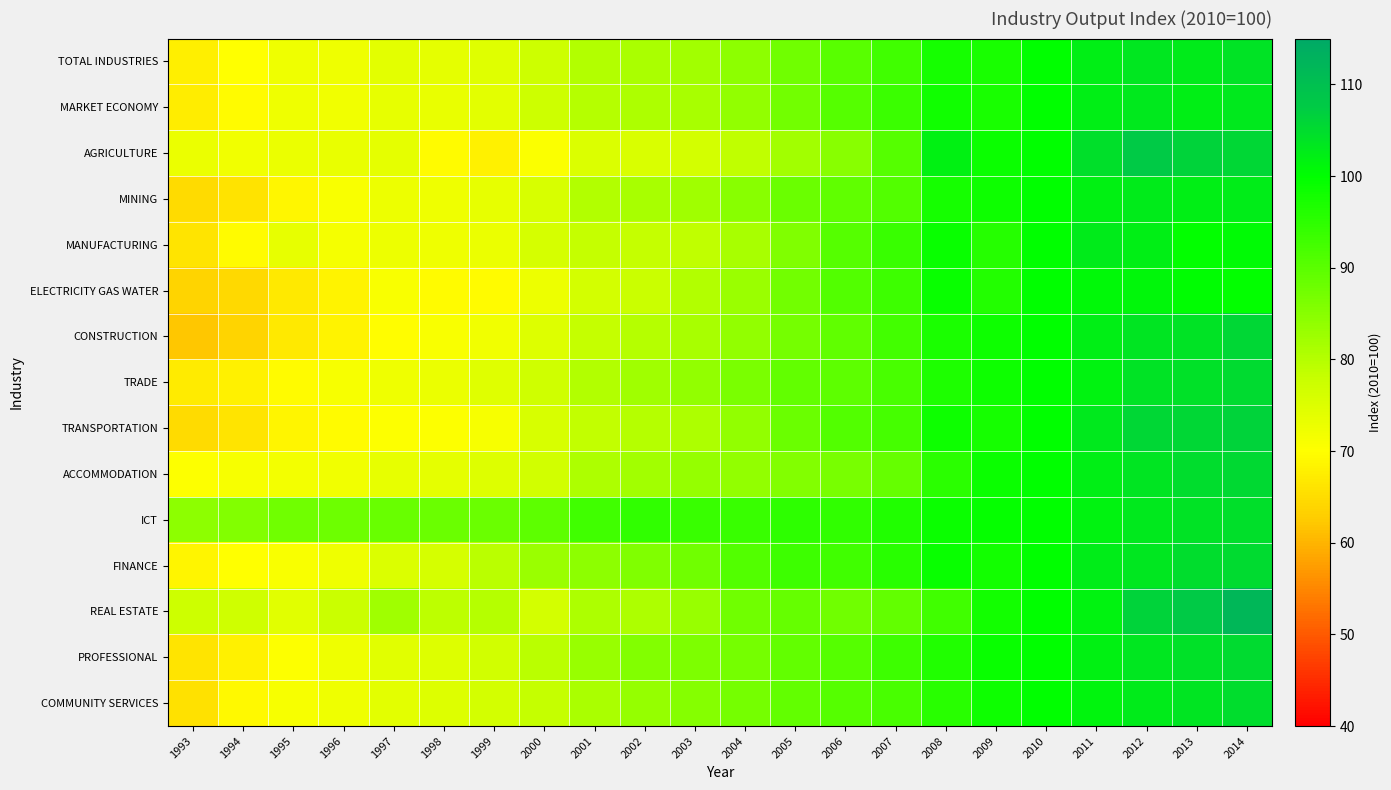

Reading right to left, transcribe all the data shown in this chart.

TOTAL INDUSTRIES: 2014=103.9	2013=102.9	2012=103.4	2011=102.2	2010=100.0	2009=97.4	2008=97.6	2007=93.0	2006=90.3	2005=87.7	2004=84.5	2003=82.0	2002=81.2	2001=80.1	2000=77.3	1999=74.8	1998=73.9	1997=74.1	1996=72.4	1995=72.4	1994=69.9	1993=67.8
MARKET ECONOMY: 2014=103.1	2013=102.3	2012=103.3	2011=102.4	2010=100.0	2009=97.2	2008=98.2	2007=93.4	2006=90.5	2005=87.4	2004=83.9	2003=81.6	2002=80.9	2001=80.0	2000=77.3	1999=74.2	1998=73.4	1997=73.5	1996=72.1	1995=72.5	1994=69.5	1993=67.3
AGRICULTURE: 2014=105.9	2013=106.2	2012=107.7	2011=104.7	2010=100.0	2009=98.8	2008=102.1	2007=90.6	2006=84.8	2005=82.1	2004=78.7	2003=76.4	2002=75.6	2001=75.3	2000=70.6	1999=68.0	1998=69.3	1997=73.7	1996=73.2	1995=72.9	1994=72.1	1993=72.9
MINING: 2014=102.7	2013=102.1	2012=102.9	2011=102.0	2010=100.0	2009=98.3	2008=97.6	2007=90.9	2006=89.4	2005=88.1	2004=84.9	2003=82.4	2002=81.4	2001=80.3	2000=75.9	1999=73.7	1998=72.4	1997=72.7	1996=70.9	1995=68.8	1994=66.1	1993=64.9
MANUFACTURING: 2014=100.4	2013=99.6	2012=102.3	2011=102.7	2010=100.0	2009=95.8	2008=99.0	2007=93.9	2006=90.4	2005=85.7	2004=81.6	2003=78.7	2002=78.4	2001=78.2	2000=76.2	1999=72.9	1998=72.3	1997=72.8	1996=71.4	1995=73.6	1994=69.5	1993=66.4
ELECTRICITY GAS WATER: 2014=99.7	2013=100.3	2012=101.1	2011=100.7	2010=100.0	2009=96.2	2008=99.1	2007=93.1	2006=90.9	2005=87.4	2004=83.1	2003=80.3	2002=77.7	2001=76.5	2000=72.7	1999=69.5	1998=69.6	1997=71.0	1996=68.2	1995=66.9	1994=64.6	1993=63.9
CONSTRUCTION: 2014=105.7	2013=104.0	2012=103.8	2011=102.2	2010=100.0	2009=98.6	2008=96.9	2007=92.7	2006=89.3	2005=87.1	2004=83.8	2003=81.4	2002=80.0	2001=78.4	2000=75.1	1999=72.2	1998=70.9	1997=69.7	1996=68.2	1995=66.9	1994=63.9	1993=62.2
TRADE: 2014=105.1	2013=104.4	2012=103.9	2011=101.8	2010=100.0	2009=98.3	2008=96.8	2007=92.1	2006=89.6	2005=88.9	2004=86.3	2003=83.9	2002=82.4	2001=80.2	2000=77.0	1999=74.8	1998=72.8	1997=72.5	1996=71.1	1995=69.6	1994=67.9	1993=67.1
TRANSPORTATION: 2014=106.5	2013=105.6	2012=105.8	2011=103.1	2010=100.0	2009=97.6	2008=98.4	2007=92.2	2006=90.8	2005=88.1	2004=83.7	2003=80.9	2002=80.0	2001=78.7	2000=75.8	1999=71.2	1998=70.3	1997=70.4	1996=69.4	1995=68.4	1994=66.1	1993=64.8
ACCOMMODATION: 2014=105.3	2013=105.0	2012=103.7	2011=102.1	2010=100.0	2009=98.7	2008=95.3	2007=88.9	2006=86.8	2005=85.6	2004=83.9	2003=83.4	2002=82.2	2001=80.8	2000=76.8	1999=75.0	1998=74.0	1997=73.5	1996=72.1	1995=71.7	1994=71.1	1993=70.4
ICT: 2014=104.7	2013=103.9	2012=103.2	2011=101.5	2010=100.0	2009=99.5	2008=98.7	2007=96.4	2006=94.6	2005=94.9	2004=93.8	2003=93.8	2002=94.5	2001=92.9	2000=89.7	1999=88.2	1998=88.2	1997=88.4	1996=87.8	1995=87.5	1994=85.7	1993=84.4
FINANCE: 2014=105.3	2013=104.8	2012=103.3	2011=102.4	2010=100.0	2009=97.9	2008=99.1	2007=95.5	2006=92.8	2005=93.2	2004=90.7	2003=87.6	2002=85.8	2001=84.4	2000=82.9	1999=79.5	1998=76.2	1997=75.4	1996=72.4	1995=70.9	1994=69.9	1993=68.5
REAL ESTATE: 2014=111.9	2013=107.9	2012=106.3	2011=101.7	2010=100.0	2009=97.8	2008=92.9	2007=89.1	2006=87.6	2005=88.9	2004=87.7	2003=83.2	2002=80.9	2001=80.8	2000=76.4	1999=79.9	1998=79.0	1997=82.2	1996=77.7	1995=74.3	1994=77.1	1993=77.3
PROFESSIONAL: 2014=105.3	2013=104.2	2012=103.4	2011=101.8	2010=100.0	2009=99.1	2008=96.3	2007=93.1	2006=90.5	2005=89.0	2004=87.0	2003=86.0	2002=85.5	2001=83.1	2000=79.3	1999=76.7	1998=75.0	1997=74.3	1996=72.3	1995=70.5	1994=67.9	1993=66.2
COMMUNITY SERVICES: 2014=104.9	2013=103.7	2012=102.9	2011=101.3	2010=100.0	2009=98.5	2008=95.6	2007=92.1	2006=90.4	2005=89.0	2004=87.0	2003=85.3	2002=83.5	2001=81.2	2000=78.1	1999=76.5	1998=74.9	1997=74.0	1996=72.4	1995=71.1	1994=69.0	1993=65.7